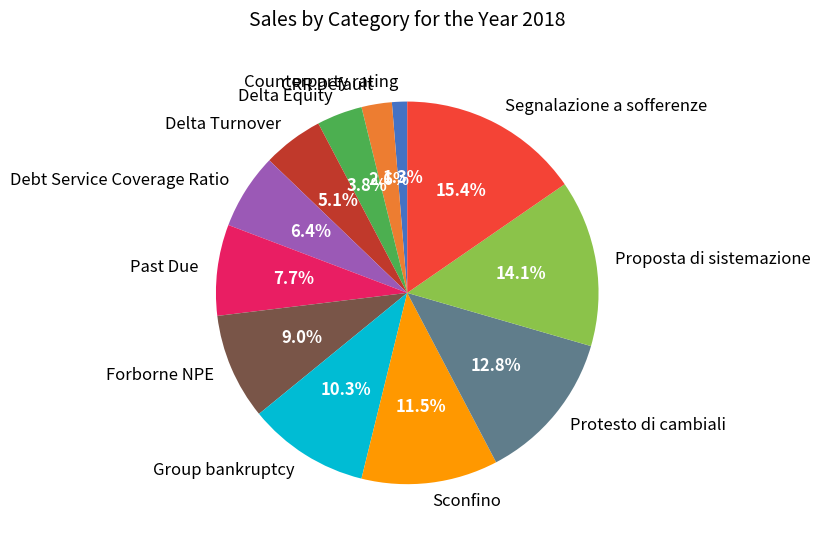

What percentage is the Segnalazione a sofferenze slice, to the nearest percent?

15%